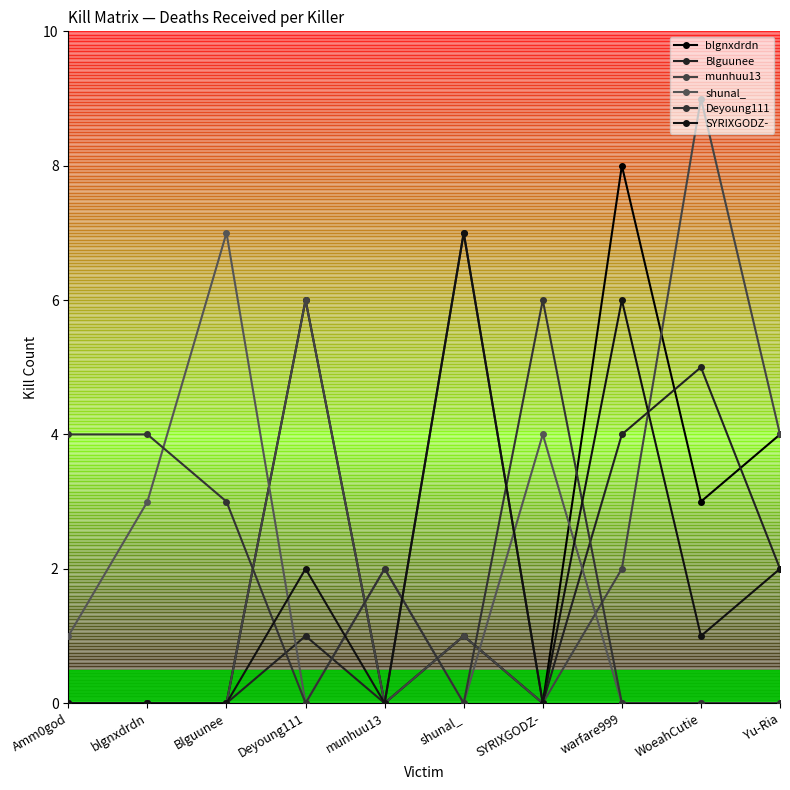

What is the spread (max minus min) of values at Deyoung111?

6